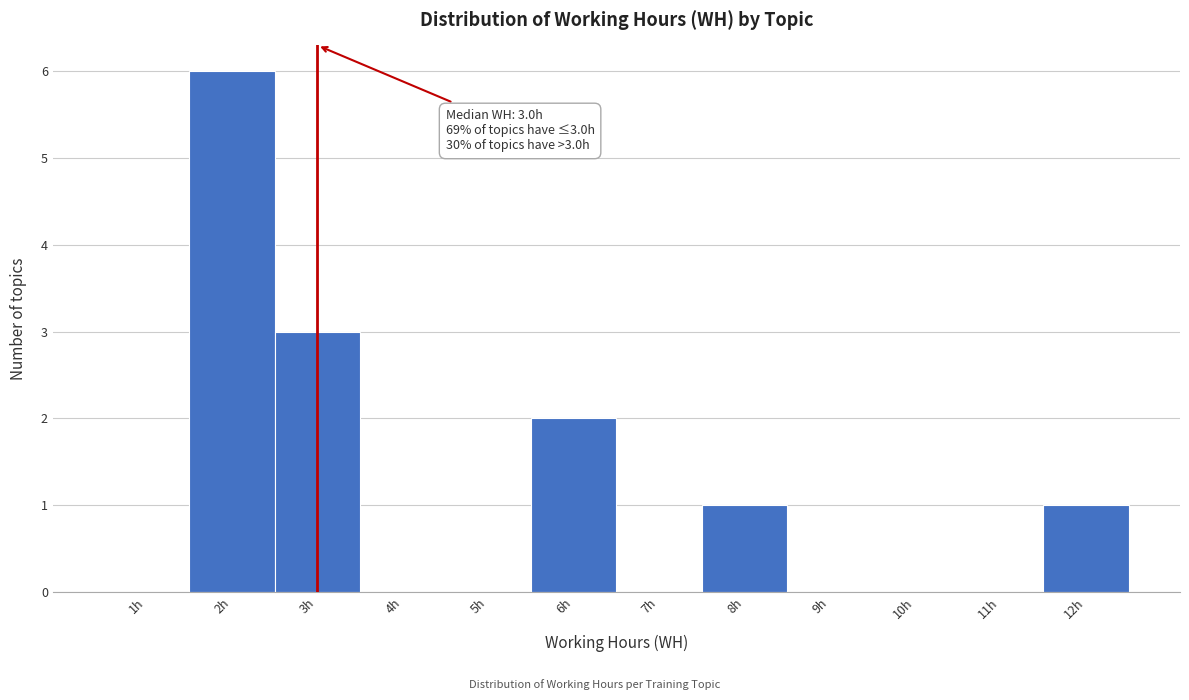

Over which range of the x-axis is the bar tallest?

1.5 to 2.5